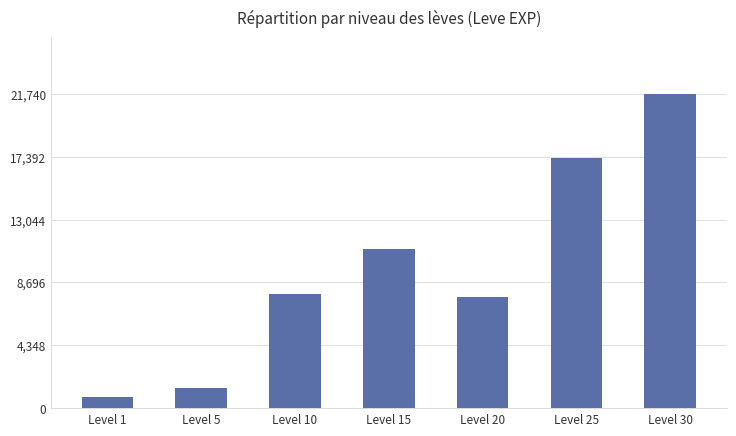

What is the difference between the maximum and minimum values?

20940